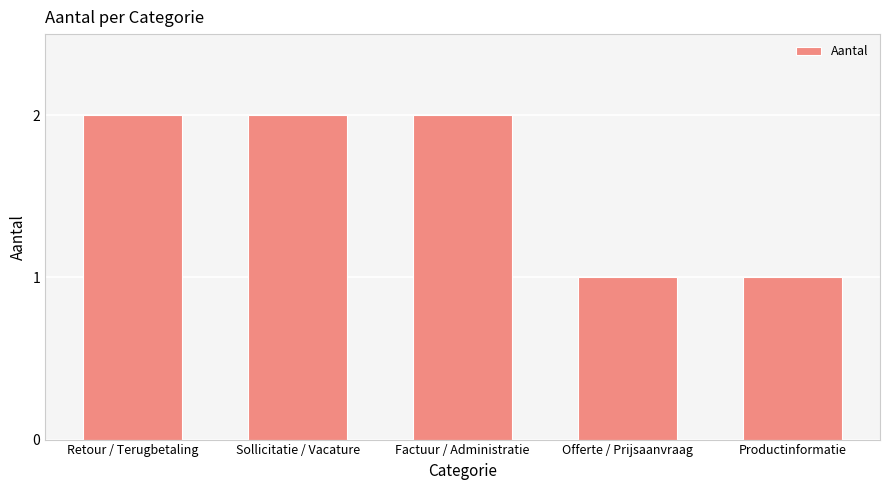

What is the difference between the second highest and second lowest values?

1